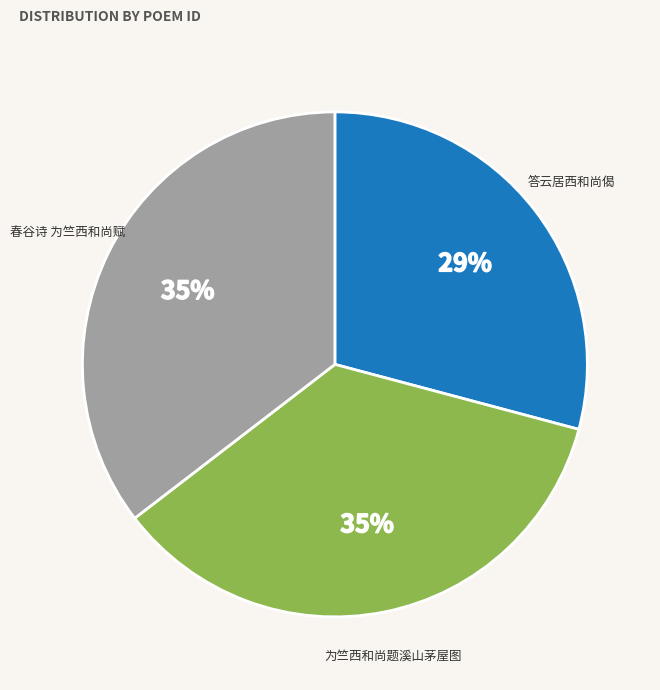

How many segments does this pie chart have?

3